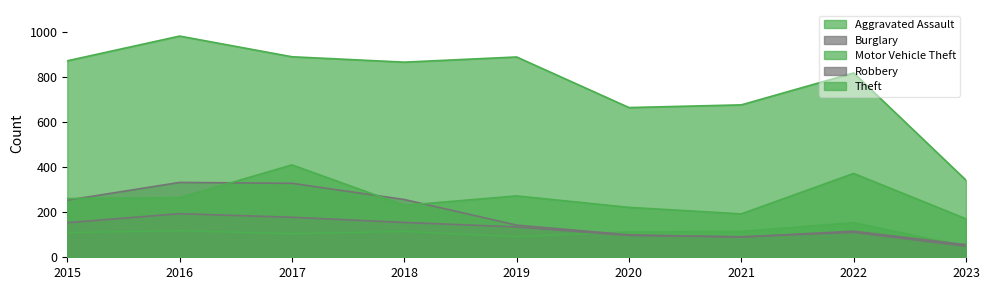

What is the spread (max minus min) of values at 2017?

787